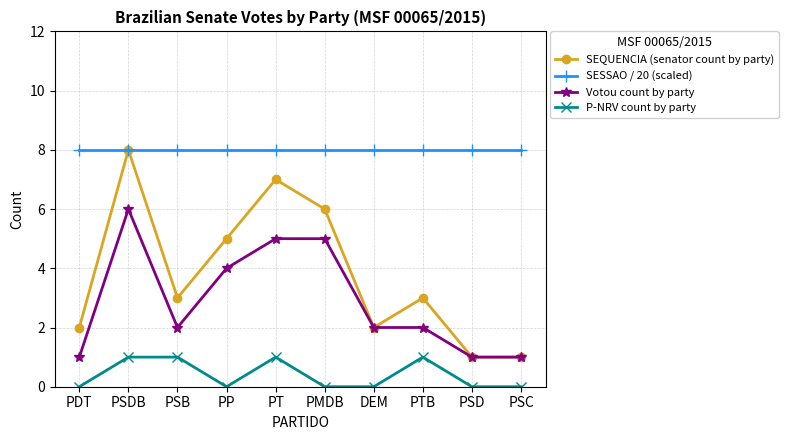

True or false: SEQUENCIA (senator count by party) has a value of 7 at PP.

False